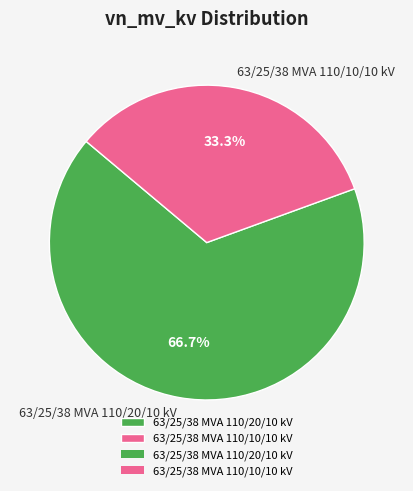

What percentage is NOT represented by 63/25/38 MVA 110/10/10 kV?

66.7%